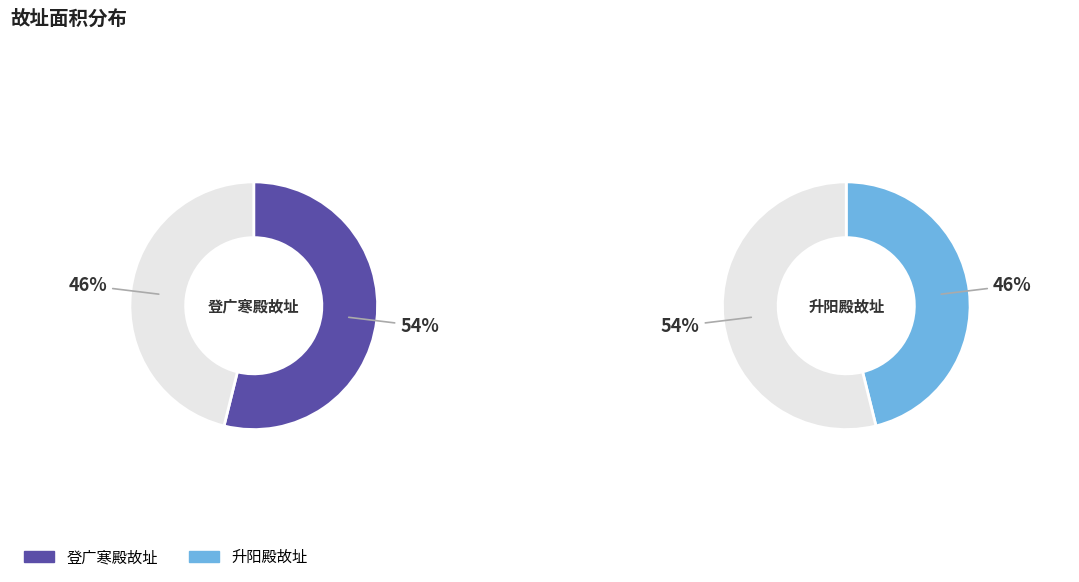

What percentage is NOT represented by 升阳殿故址?

53.9%